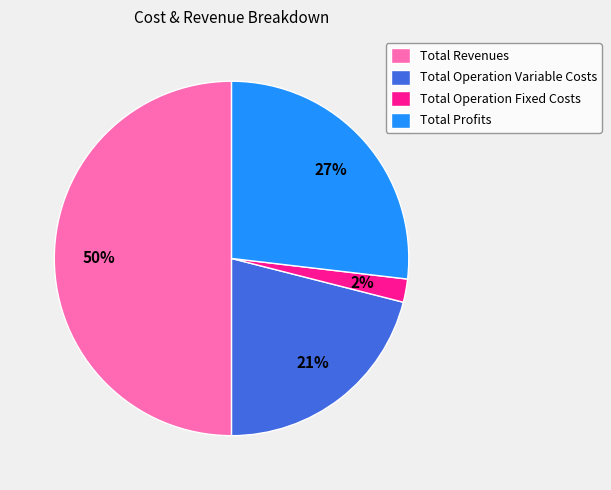

Between Total Profits and Total Operation Variable Costs, which is larger?

Total Profits